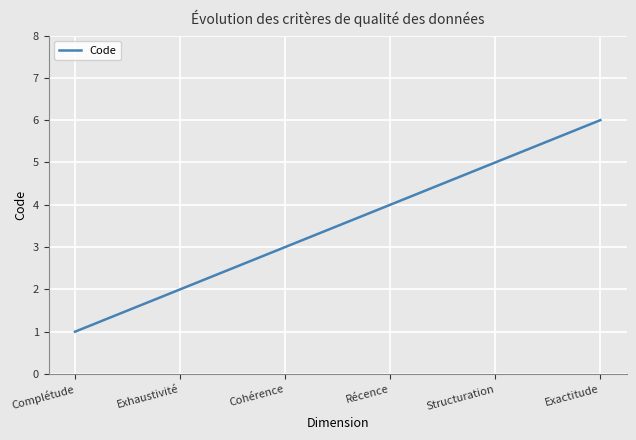

What is the approximate value at Récence?

4